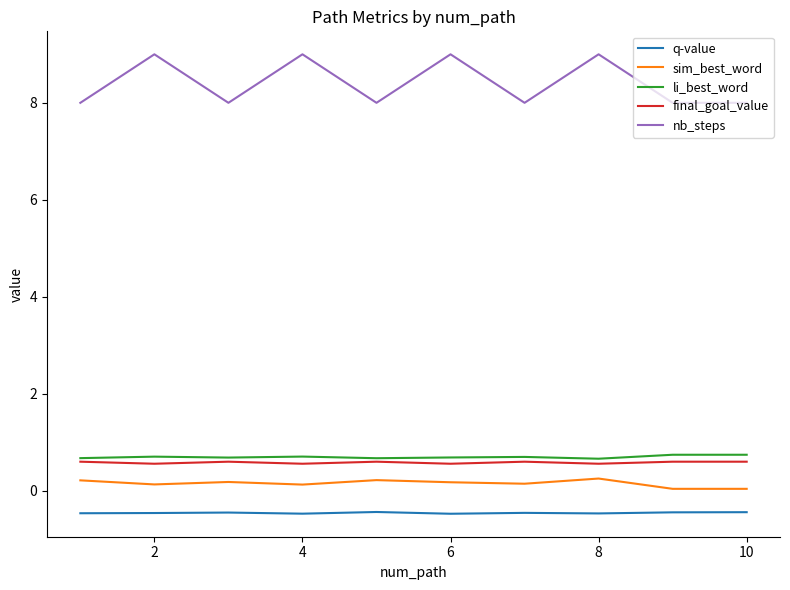

At how many categories does at least one series exceed 0?

10